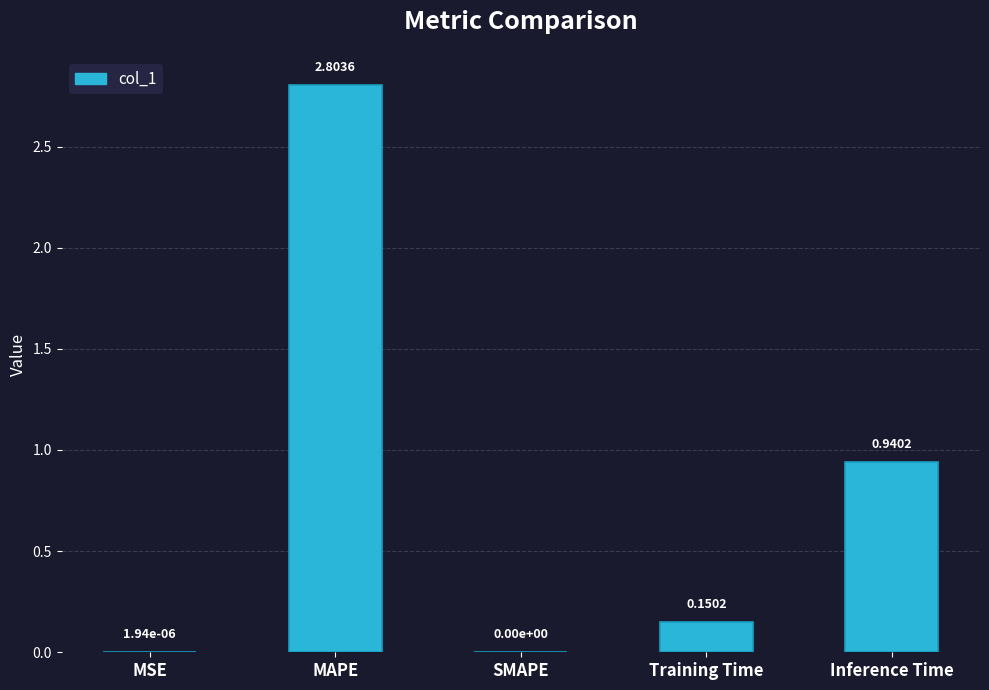

At which label is the value closest to 1?

Inference Time